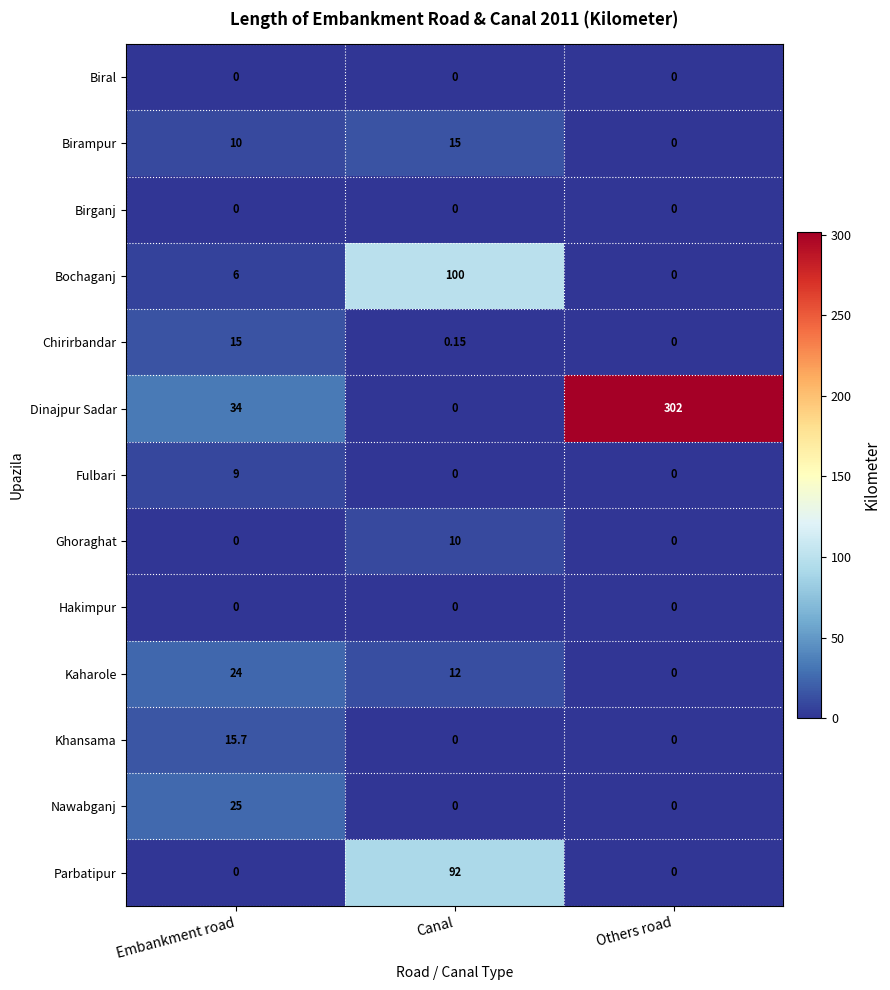

Which series has the largest total across all categories?

Dinajpur Sadar